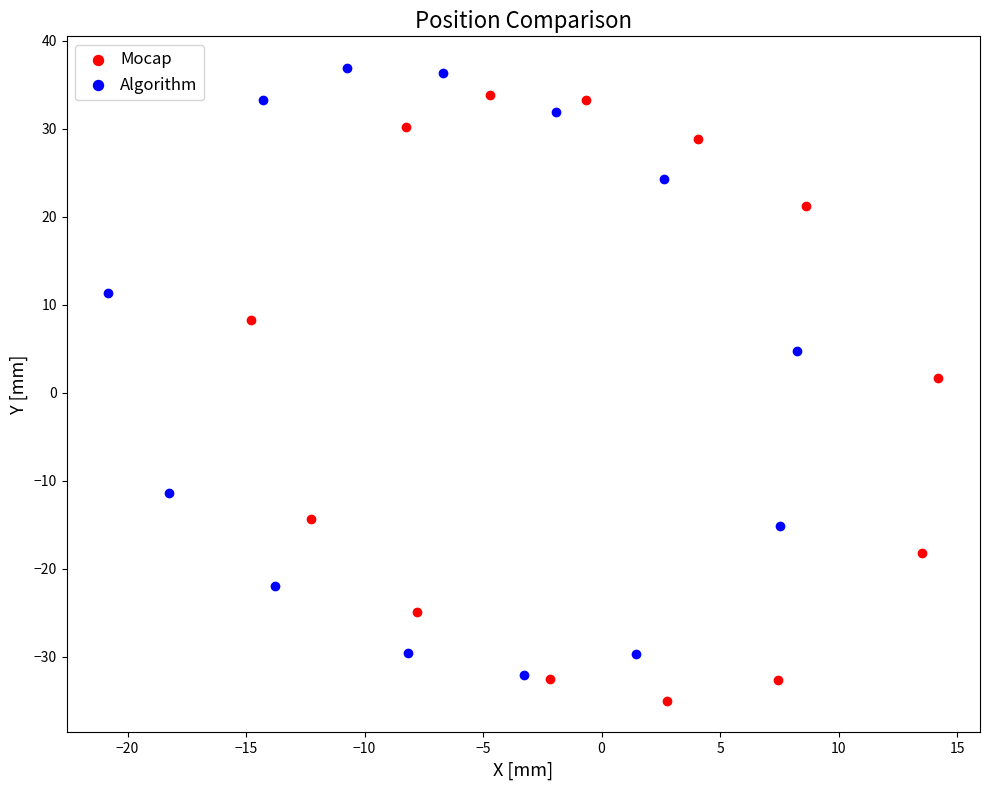

Which series has the largest Y range (max minus min)?

Algorithm